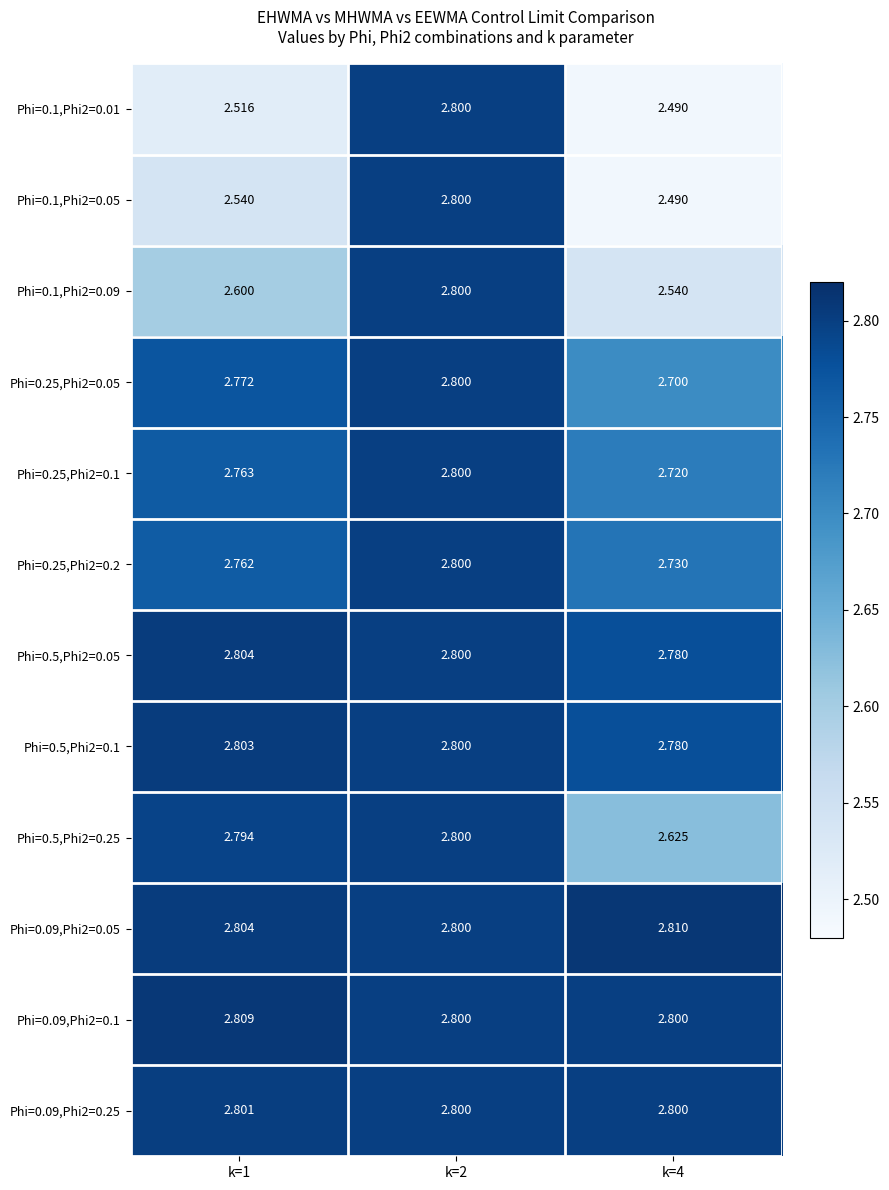

Is the value of Phi=0.5,Phi2=0.25 at k=4 greater than the value of Phi=0.09,Phi2=0.05 at k=2?

No